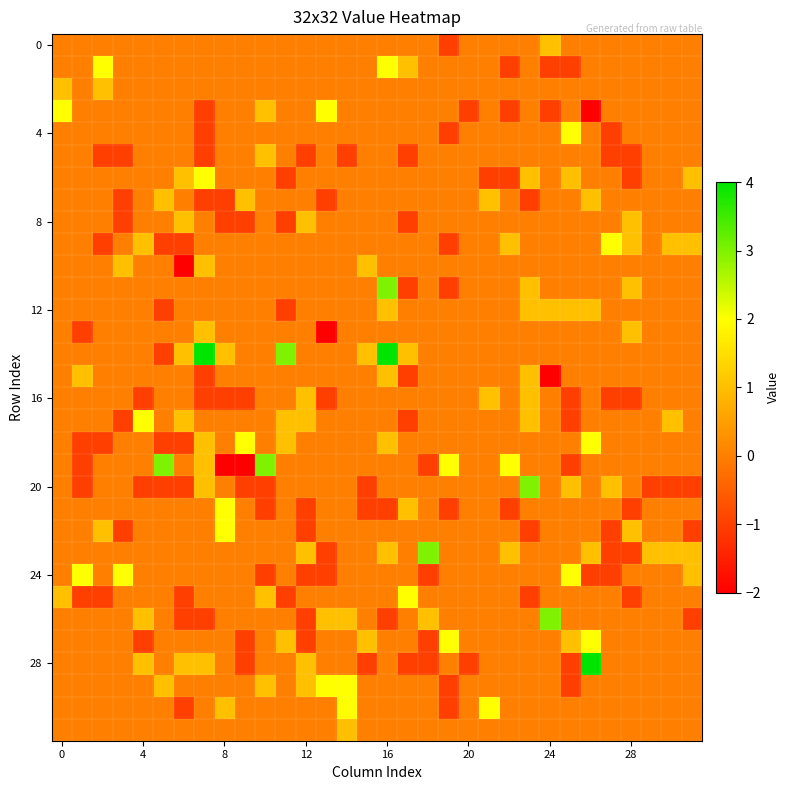

Reading left to right, list all the values displayed in this chart.

row_0: 0	0	0	0	0	0	0	0	0	0	0	0	0	0	0	0	0	0	0	-1	0	0	0	0	1	0	0	0	0	0	0	0
row_1: 0	0	2	0	0	0	0	0	0	0	0	0	0	0	0	0	2	1	0	0	0	0	-1	0	-1	-1	0	0	0	0	0	0
row_2: 1	0	1	0	0	0	0	0	0	0	0	0	0	0	0	0	0	0	0	0	0	0	0	0	0	0	0	0	0	0	0	0
row_3: 2	0	0	0	0	0	0	-1	0	0	1	0	0	2	0	0	0	0	0	0	-1	0	-1	0	-1	0	-2	0	0	0	0	0
row_4: 0	0	0	0	0	0	0	-1	0	0	0	0	0	0	0	0	0	0	0	-1	0	0	0	0	0	2	0	-1	0	0	0	0
row_5: 0	0	-1	-1	0	0	0	-1	0	0	1	0	-1	0	-1	0	0	-1	0	0	0	0	0	0	0	0	0	-1	-1	0	0	0
row_6: 0	0	0	0	0	0	1	2	0	0	0	-1	0	0	0	0	0	0	0	0	0	-1	-1	1	0	1	0	0	-1	0	0	1
row_7: 0	0	0	-1	0	1	0	-1	-1	1	0	0	0	-1	0	0	0	0	0	0	0	1	0	-1	0	0	1	0	0	0	0	0
row_8: 0	0	0	-1	0	0	1	0	-1	-1	0	-1	1	0	0	0	0	-1	0	0	0	0	0	0	0	0	0	0	1	0	0	0
row_9: 0	0	-1	0	1	-1	-1	0	0	0	0	0	0	0	0	0	0	0	0	-1	0	0	1	0	0	0	0	2	1	0	1	1
row_10: 0	0	0	1	0	0	-2	1	0	0	0	0	0	0	0	1	0	0	0	0	0	0	0	0	0	0	0	0	0	0	0	0
row_11: 0	0	0	0	0	0	0	0	0	0	0	0	0	0	0	0	3	-1	0	-1	0	0	0	1	0	0	0	0	1	0	0	0
row_12: 0	0	0	0	0	-1	0	0	0	0	0	-1	0	0	0	0	1	0	0	0	0	0	0	1	1	1	1	0	0	0	0	0
row_13: 0	-1	0	0	0	0	0	1	0	0	0	0	0	-2	0	0	0	0	0	0	0	0	0	0	0	0	0	0	1	0	0	0
row_14: 0	0	0	0	0	-1	1	4	1	0	0	3	0	0	0	1	4	1	0	0	0	0	0	0	0	0	0	0	0	0	0	0
row_15: 0	1	0	0	0	0	0	-1	0	0	0	0	0	0	0	0	1	-1	0	0	0	0	0	1	-2	0	0	0	0	0	0	0
row_16: 0	0	0	0	-1	0	0	-1	-1	-1	0	0	1	-1	0	0	0	0	0	0	0	1	0	1	0	-1	0	-1	-1	0	0	0
row_17: 0	0	0	-1	2	0	1	0	0	0	0	1	1	0	0	0	0	-1	0	0	0	0	0	1	0	-1	0	0	0	0	1	0
row_18: 0	-1	-1	0	0	-1	-1	1	0	2	0	1	0	0	0	0	1	0	0	0	0	0	0	0	0	0	2	0	0	0	0	0
row_19: 0	-1	0	0	0	3	0	1	-2	-2	3	0	0	0	0	0	0	0	-1	2	0	0	2	0	0	-1	0	0	0	0	0	0
row_20: 0	-1	0	0	-1	-1	-1	1	0	-1	-1	0	0	0	0	-1	0	0	0	0	0	0	0	3	0	1	0	1	0	-1	-1	-1
row_21: 0	0	0	0	0	0	0	0	2	0	-1	0	-1	0	0	-1	-1	1	0	-1	0	0	-1	0	0	0	0	0	-1	0	0	0
row_22: 0	0	1	-1	0	0	0	0	2	0	0	0	-1	0	0	0	0	0	0	0	0	0	0	-1	0	0	0	-1	1	0	0	-1
row_23: 0	0	0	0	0	0	0	0	0	0	0	0	1	-1	0	0	1	0	3	0	0	0	1	0	0	0	1	-1	-1	1	1	1
row_24: 0	2	0	2	0	0	0	0	0	0	-1	0	-1	-1	0	0	0	0	-1	0	0	0	0	0	0	2	-1	-1	0	0	0	1
row_25: 1	-1	-1	0	0	0	-1	0	0	0	1	-1	0	0	0	0	0	2	0	0	0	0	0	-1	0	0	0	0	-1	0	0	0
row_26: 0	0	0	0	1	0	-1	-1	0	0	0	0	-1	1	1	0	-1	0	1	0	0	0	0	0	3	0	0	0	0	0	0	-1
row_27: 0	0	0	0	-1	0	0	0	0	-1	0	1	-1	0	0	1	0	0	-1	2	0	0	0	0	0	1	2	0	0	0	0	0
row_28: 0	0	0	0	1	0	1	1	0	-1	0	0	1	0	0	-1	0	-1	-1	0	-1	0	0	0	0	-1	4	0	0	0	0	0
row_29: 0	0	0	0	0	1	0	0	0	0	1	0	1	2	2	0	0	0	0	-1	0	0	0	0	0	-1	0	0	0	0	0	0
row_30: 0	0	0	0	0	0	-1	0	1	0	0	0	0	0	2	0	0	0	0	-1	0	2	0	0	0	0	0	0	0	0	0	0
row_31: 0	0	0	0	0	0	0	0	0	0	0	0	0	0	1	0	0	0	0	0	0	0	0	0	0	0	0	0	0	0	0	0